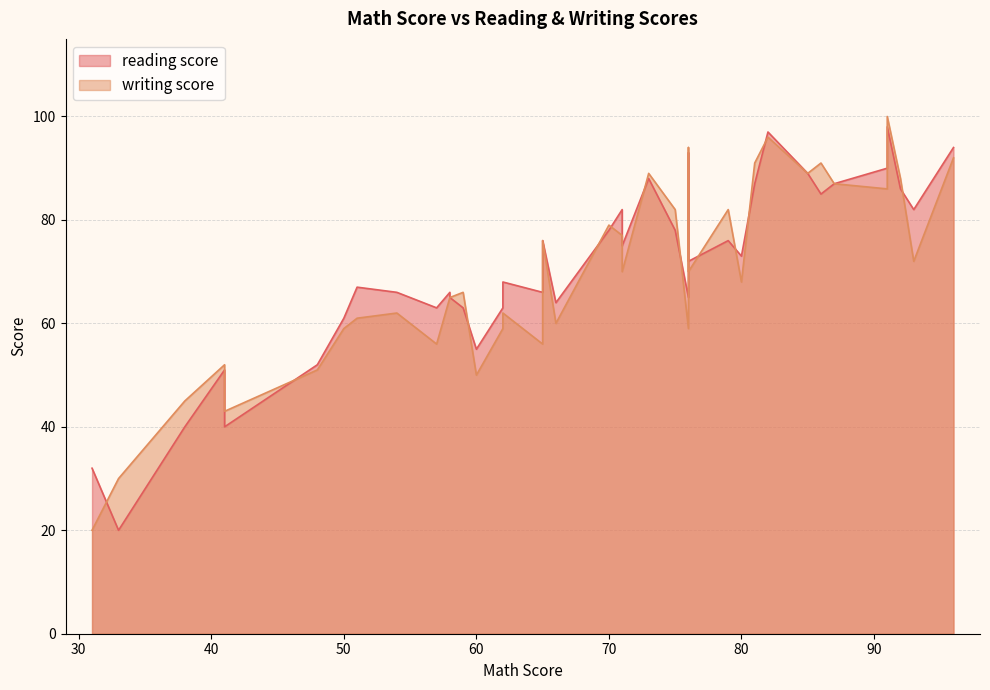

True or false: writing score has more than 1 points higher than both neighbors.

True